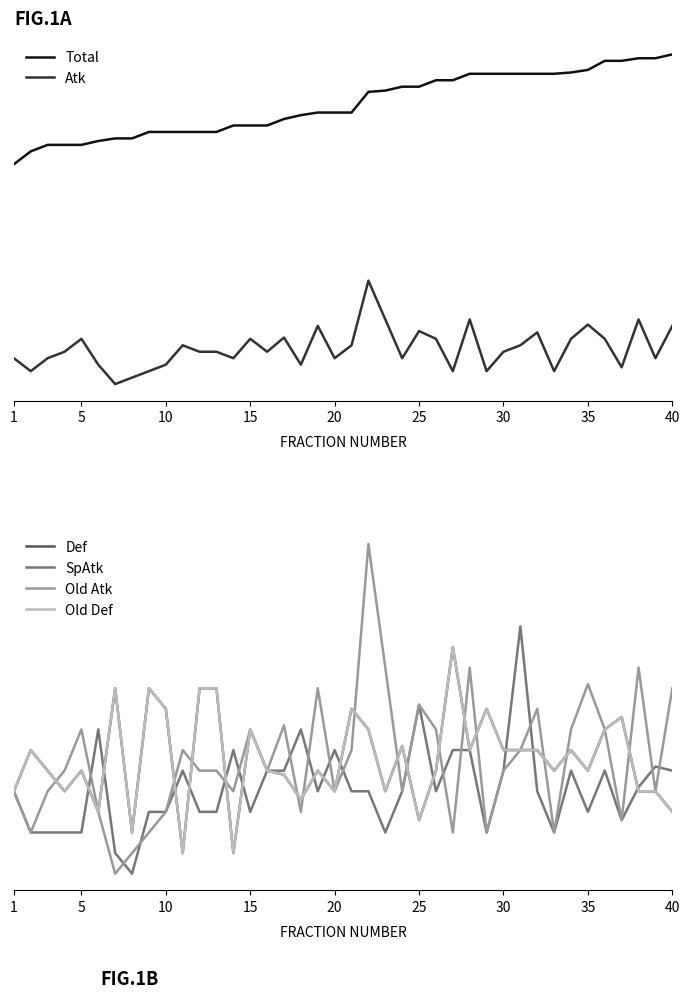

At 15, list the series in order from smallest to largest.

SpAtk, Def, Old Def, Atk, Old Atk, Total